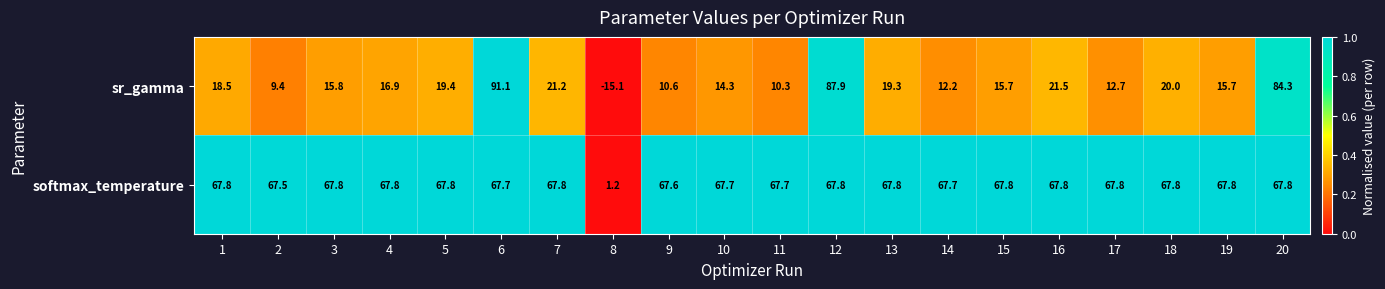

How many data points does each series have?

20